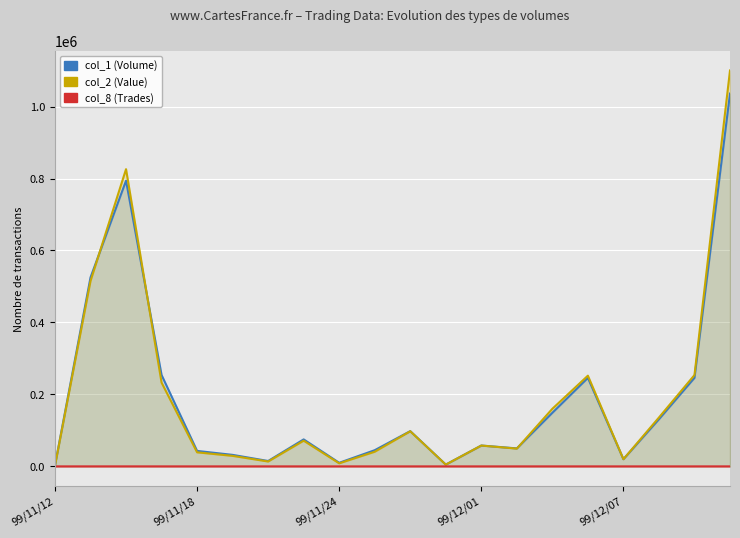

Between 99/11/24 and 14, which series saw the biggest shift?

col_2 (Value)